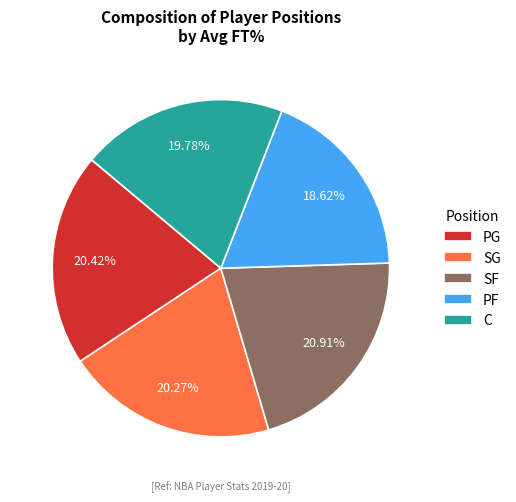

To the nearest percent, what portion does C represent?

20%